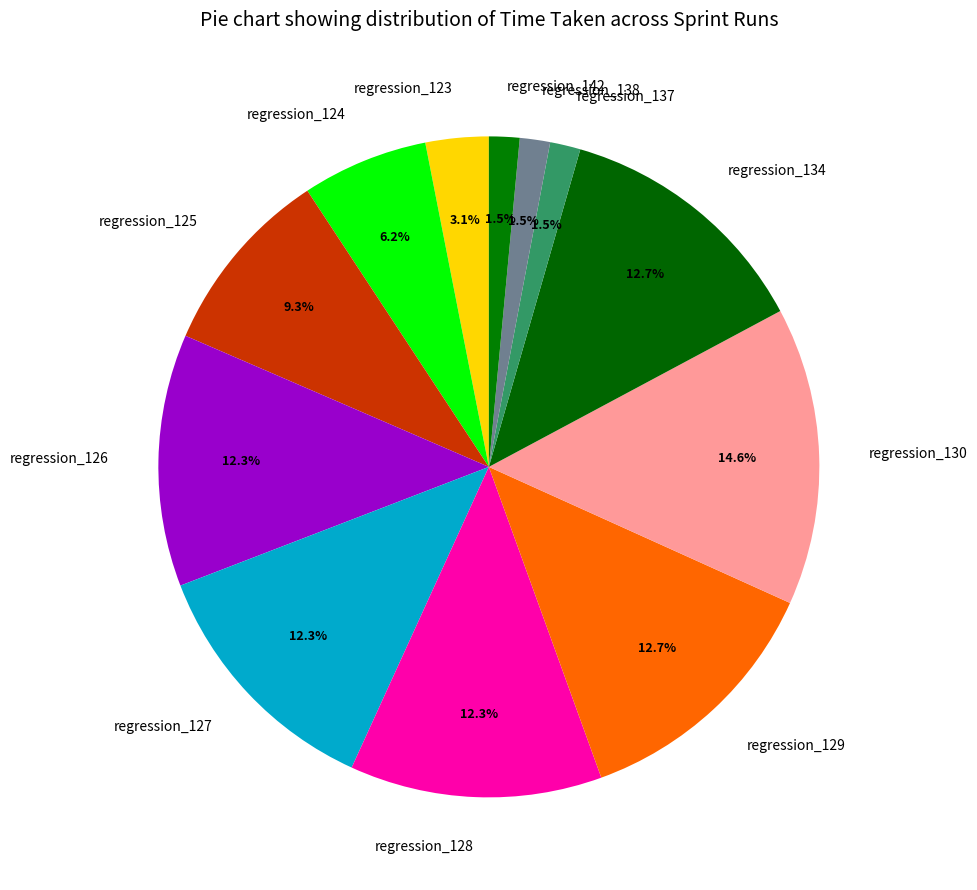

The regression_142 slice represents 11% of the pie. True or false?

False